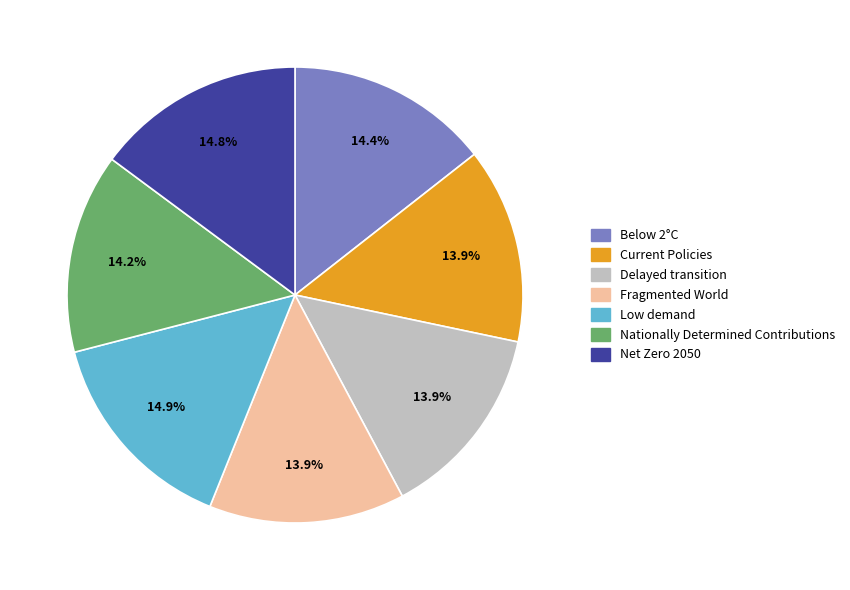

Between Delayed transition and Below 2°C, which is larger?

Below 2°C